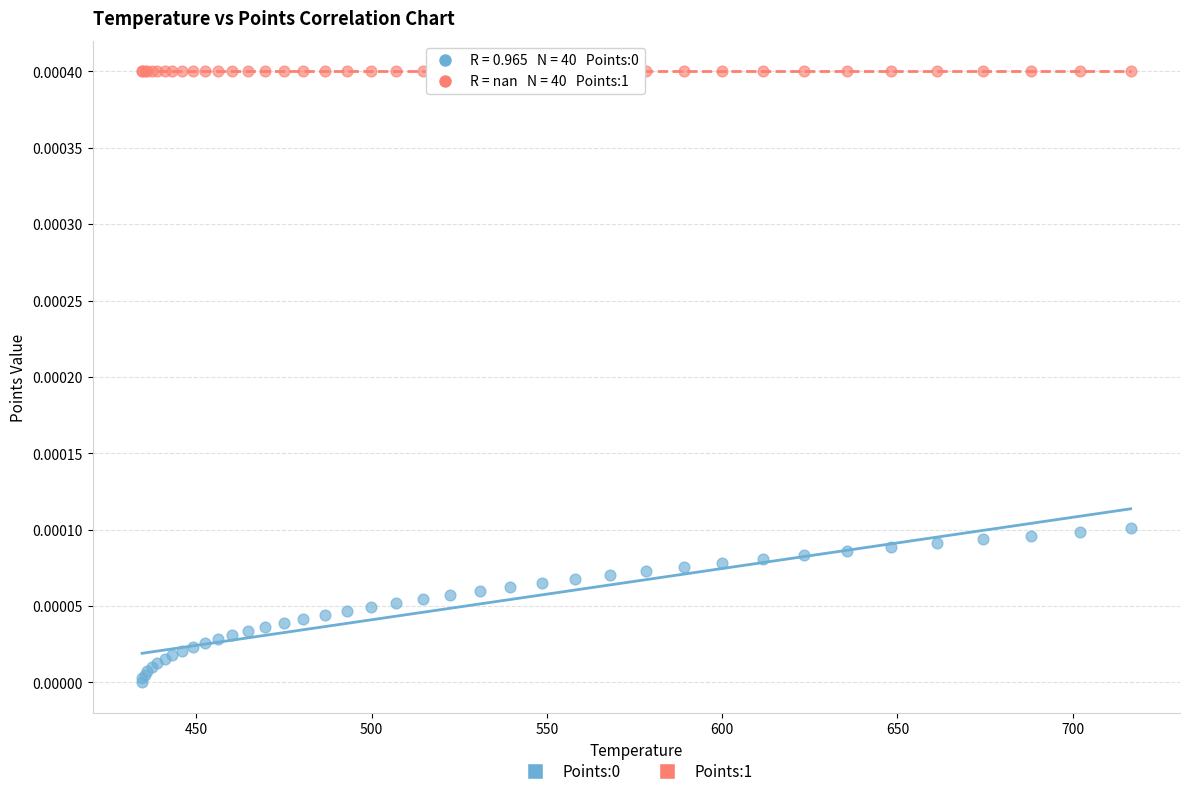

Which series reaches the maximum Y coordinate?

Points:1